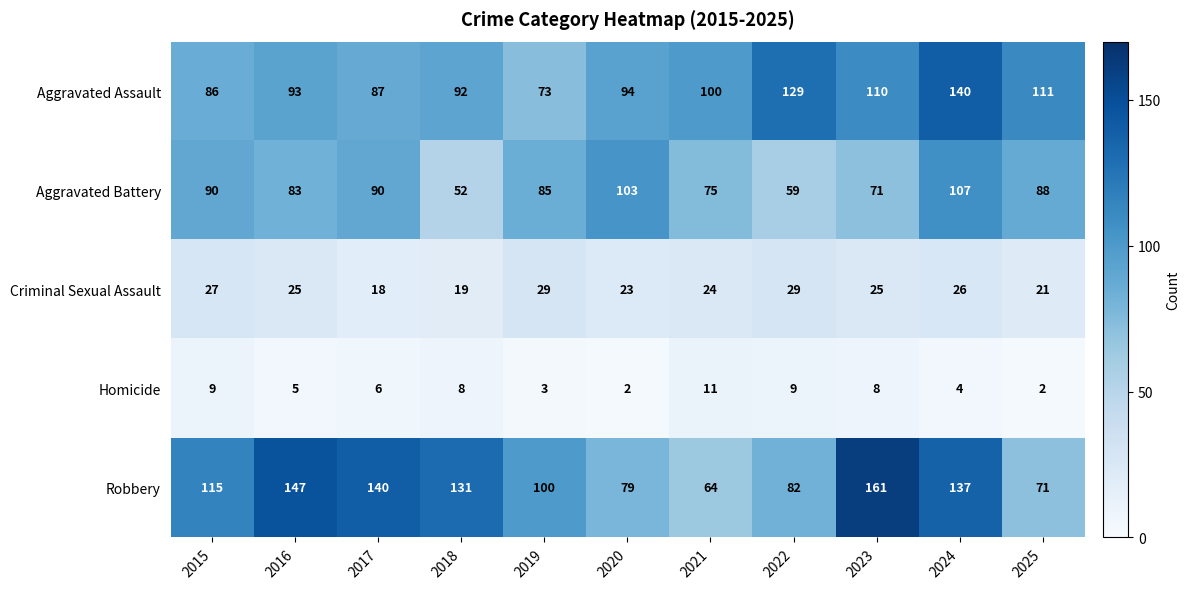

What is the sum of all Aggravated Battery values?

903